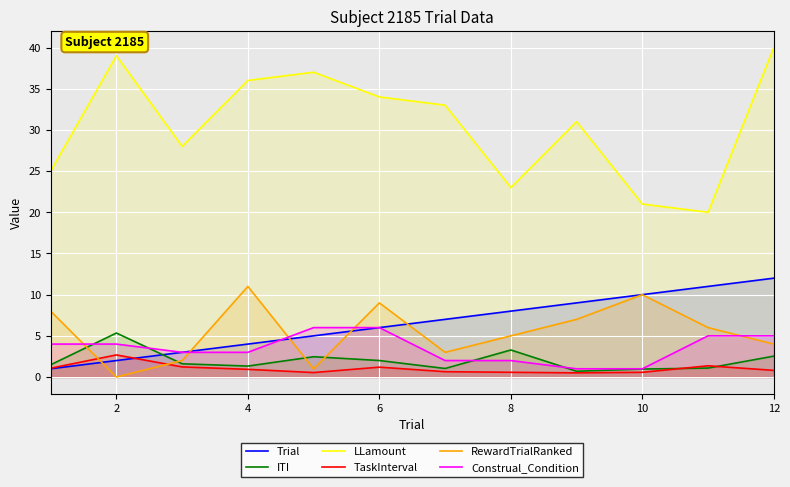

How many lines are shown in the chart?

6